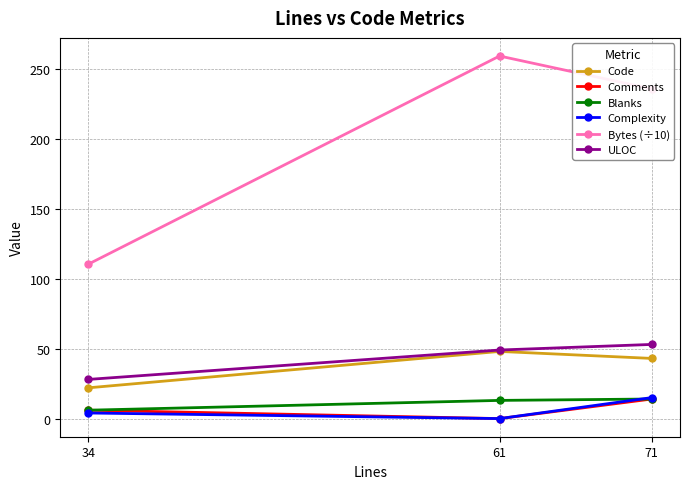

At which label is Bytes (÷10) closest to 184?

71